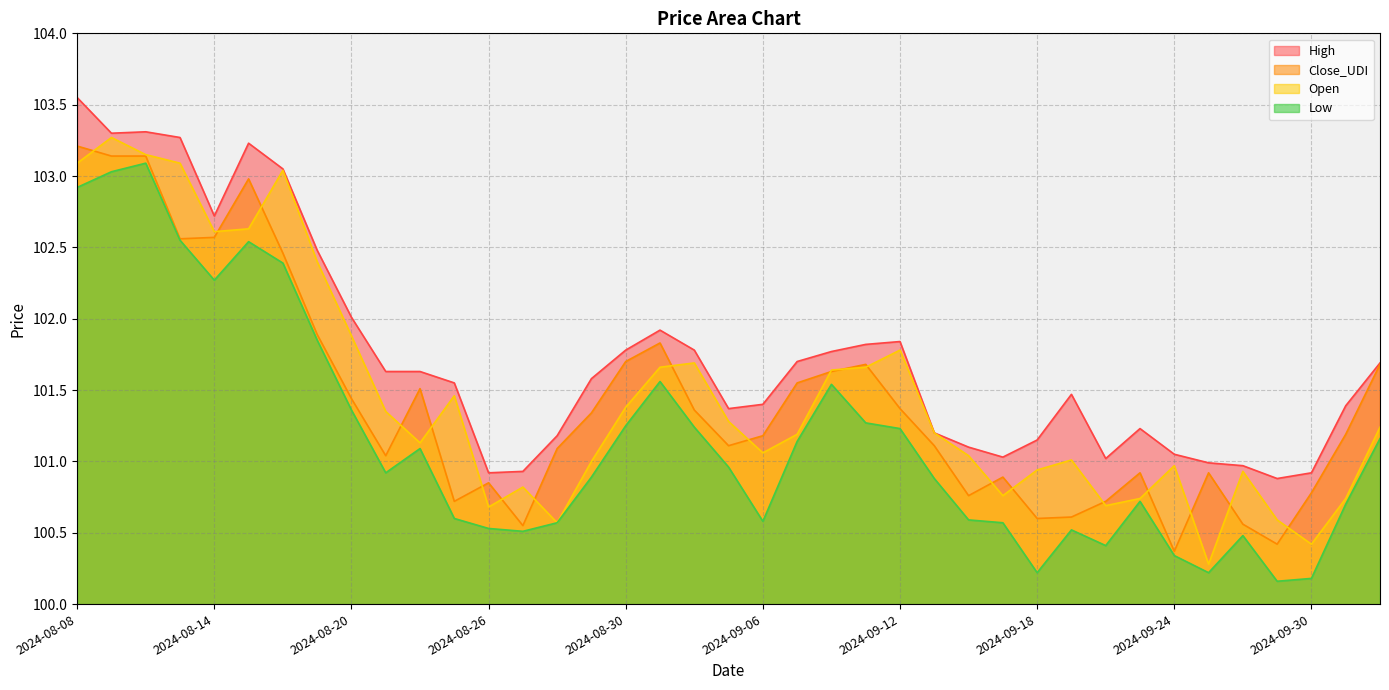

Read the High value at 2024-10-01.

101.4